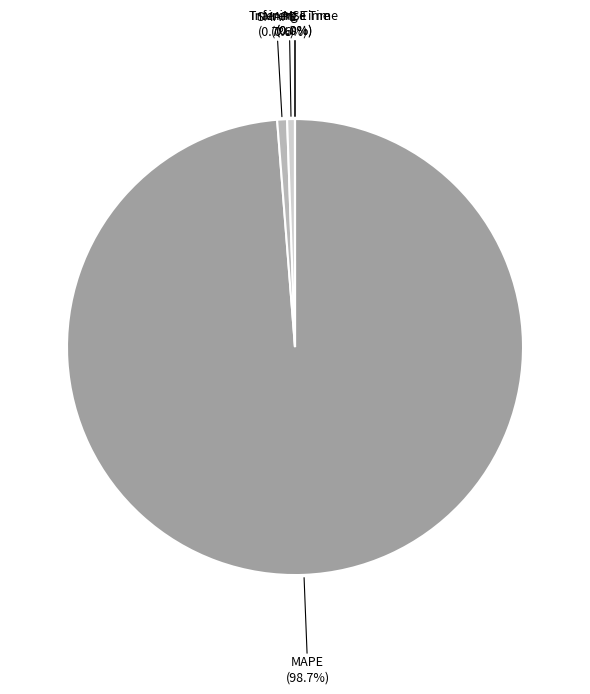

Does MAPE represent more than half of the total?

Yes